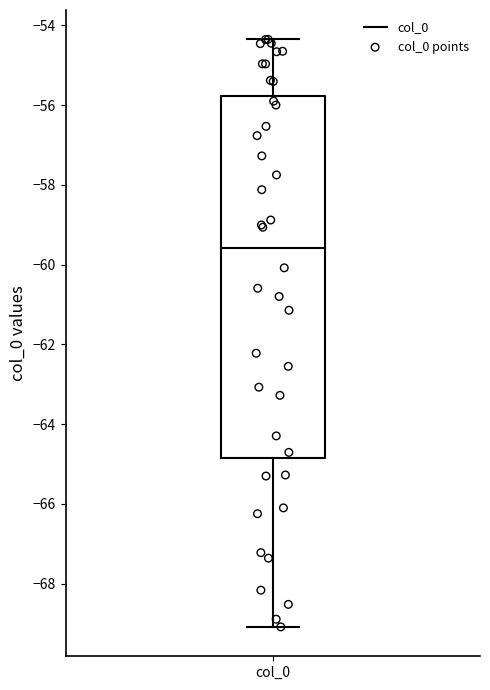

Transcribe this box plot: give where the median line is, the range the box spans, and where the two whiskers end, as read against the y-axis. The values are not printed on the chart, so give them approximately, as read against the axis.

median -59.6, box -64.8 to -55.8, whiskers -69.0 to -54.4